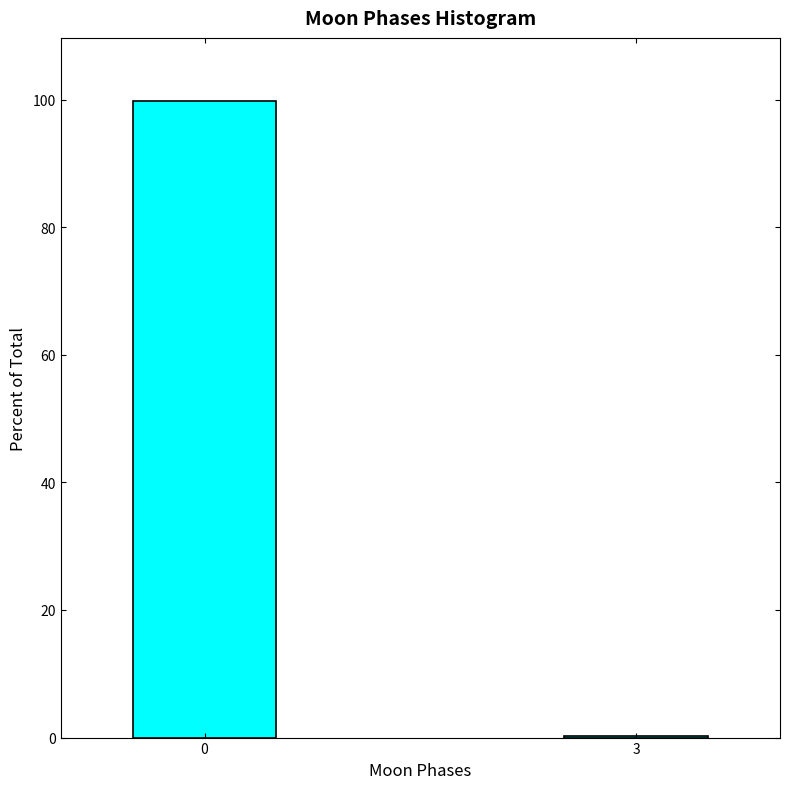

Reading right to left, list all the values displayed in this chart.

3=0.3	0=99.7